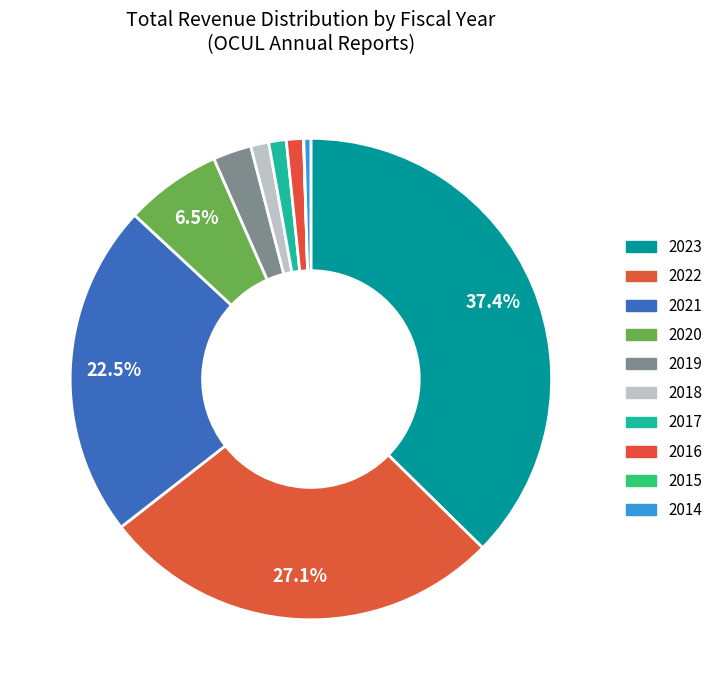

Rank the categories by value from highest to lowest.

2023, 2022, 2021, 2020, 2019, 2018, 2017, 2016, 2014, 2015